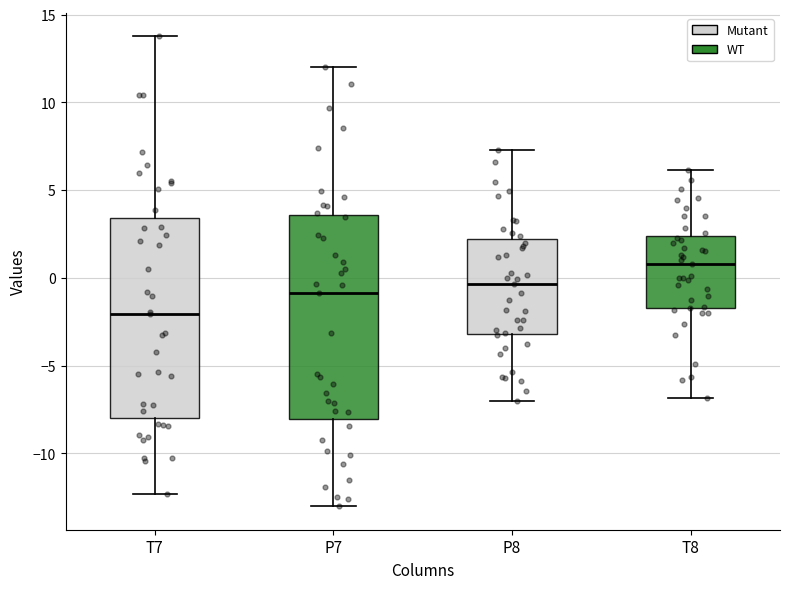

Where is the lower edge of the box for T8 on the y-axis? The values are not printed on the chart, so give them approximately, as read against the axis.

-1.5